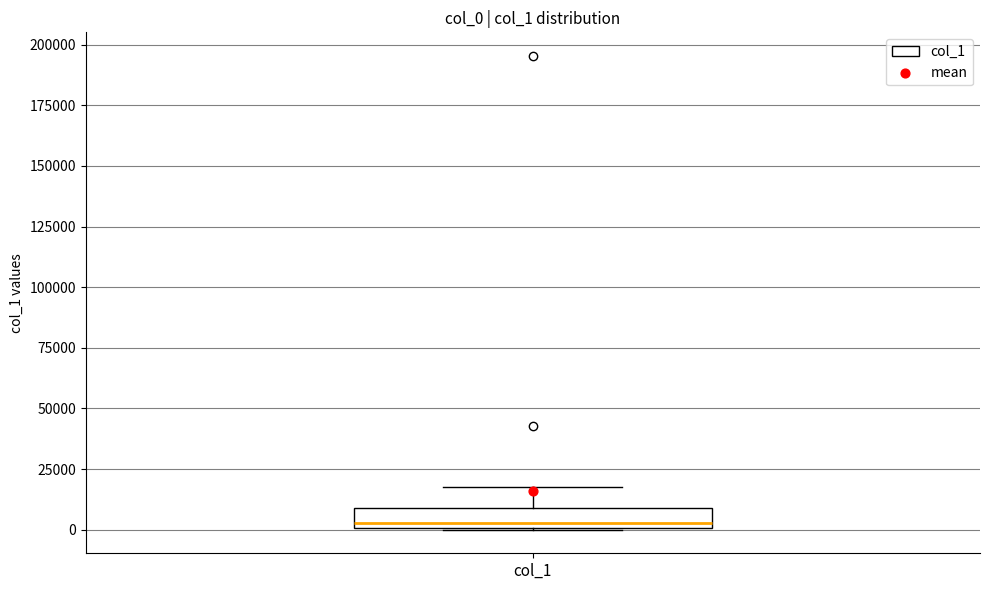

Where is the lower edge of the box for col_1 on the y-axis? The values are not printed on the chart, so give them approximately, as read against the axis.

0